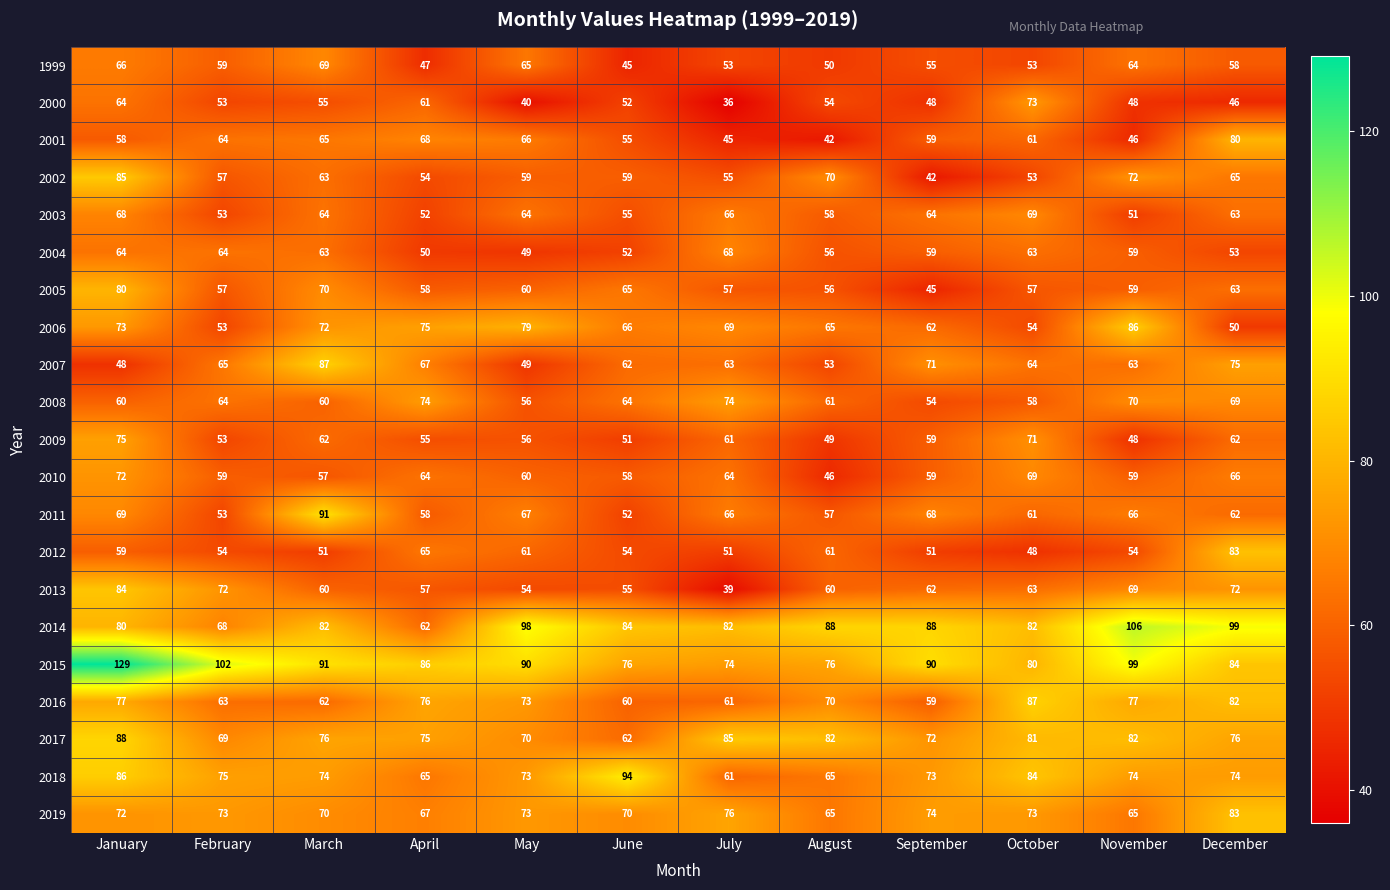

Which label corresponds to the largest value in the chart?

January